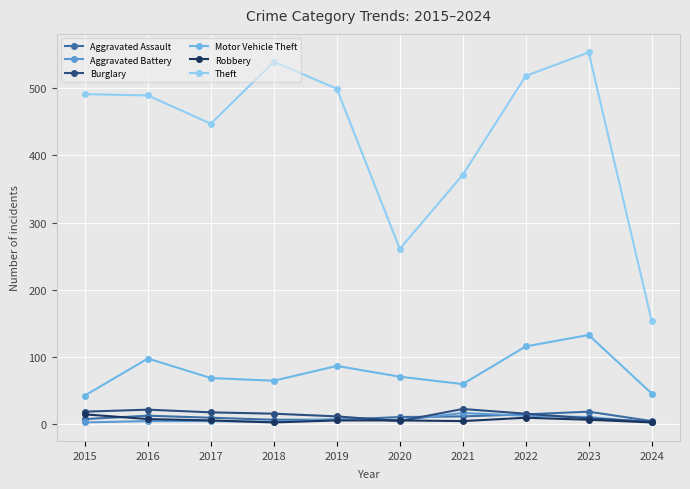

Count the number of data series in this chart.

6